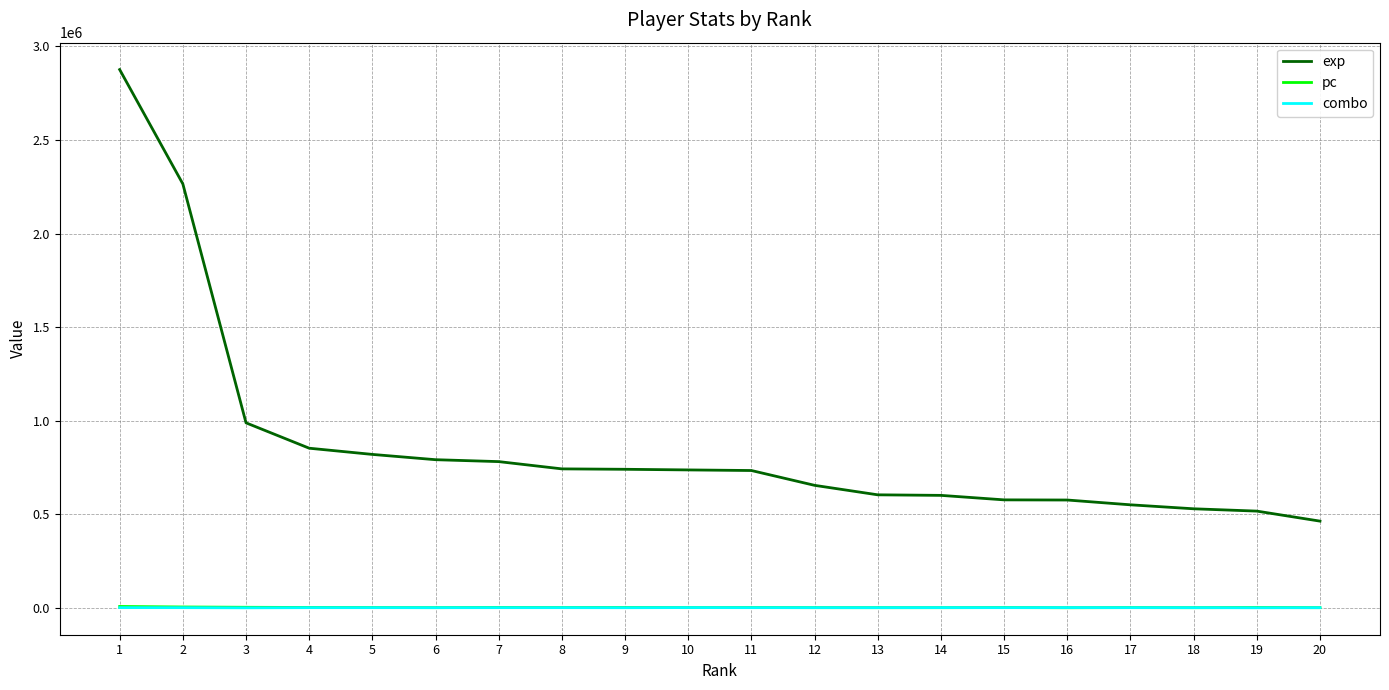

True or false: exp and combo intersect in this chart.

False